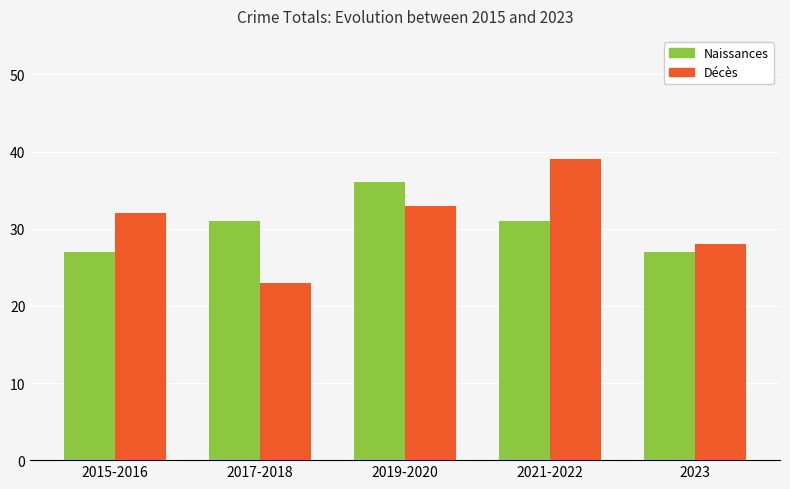

What are all the series names shown in the legend?

Naissances, Décès